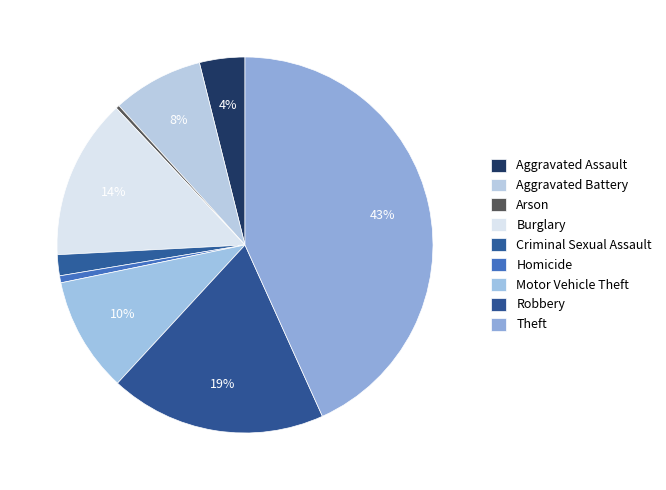

Does Criminal Sexual Assault represent more than half of the total?

No